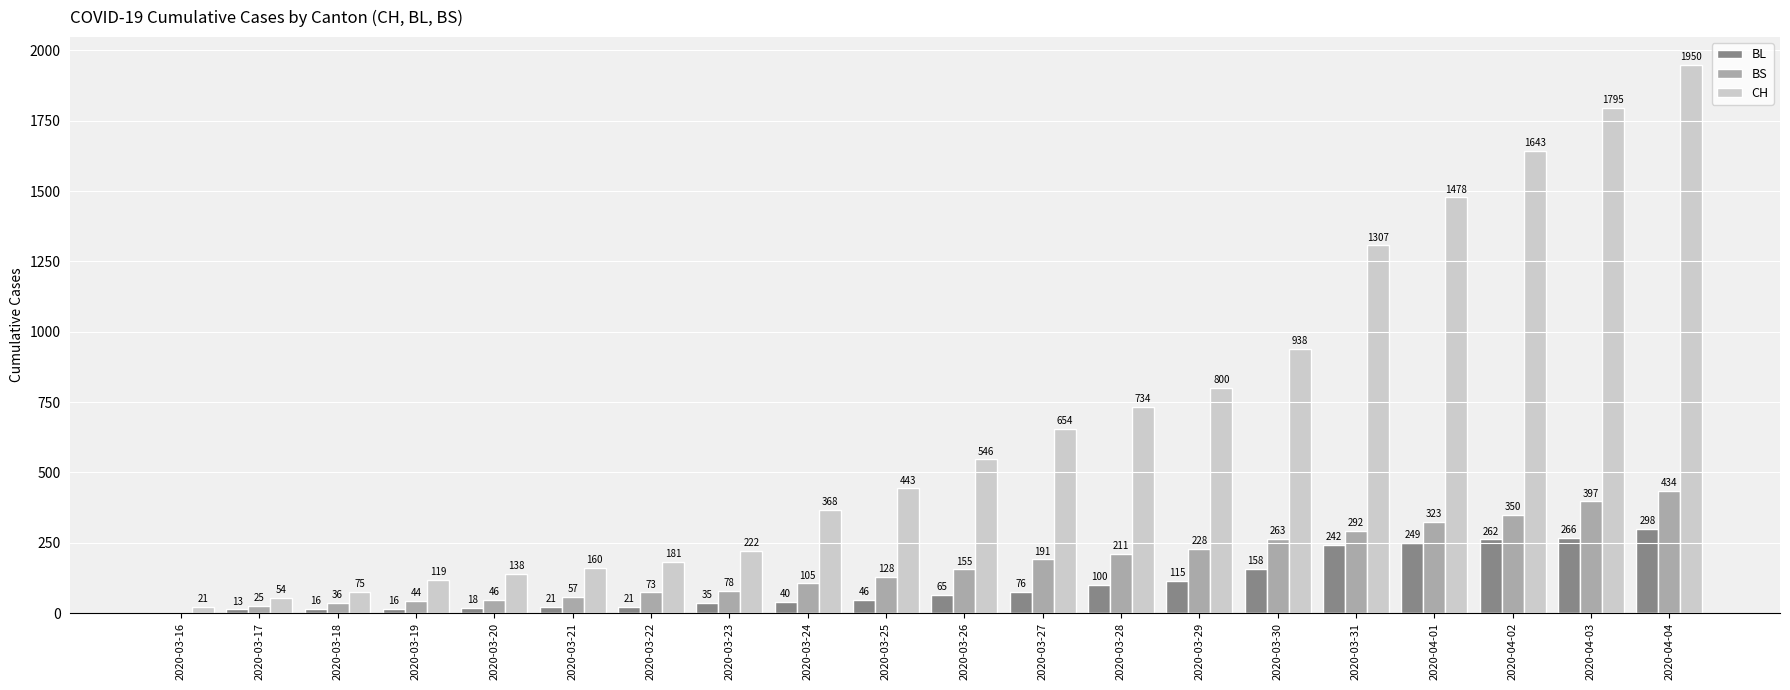

Does the chart contain stacked bars?

No